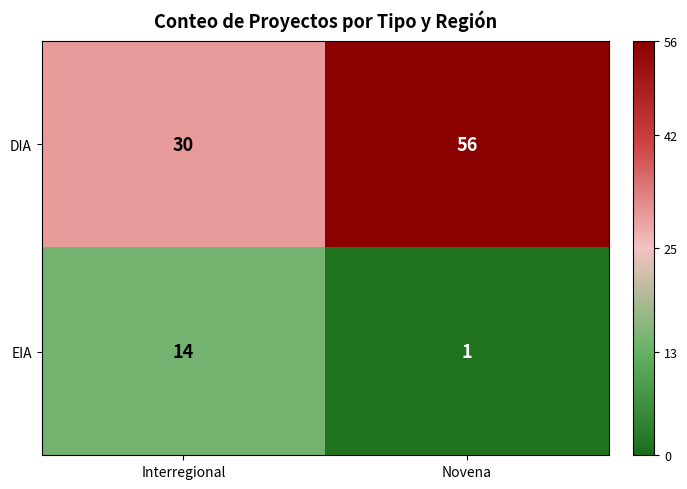

What is the highest value of the DIA series?

56